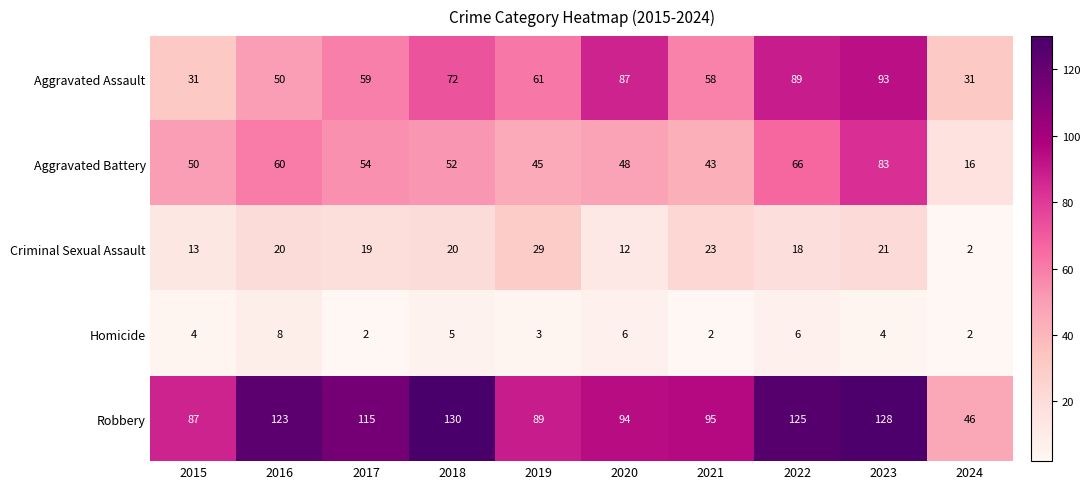

What is the sum of the Criminal Sexual Assault values at 2017 and 2022?

37